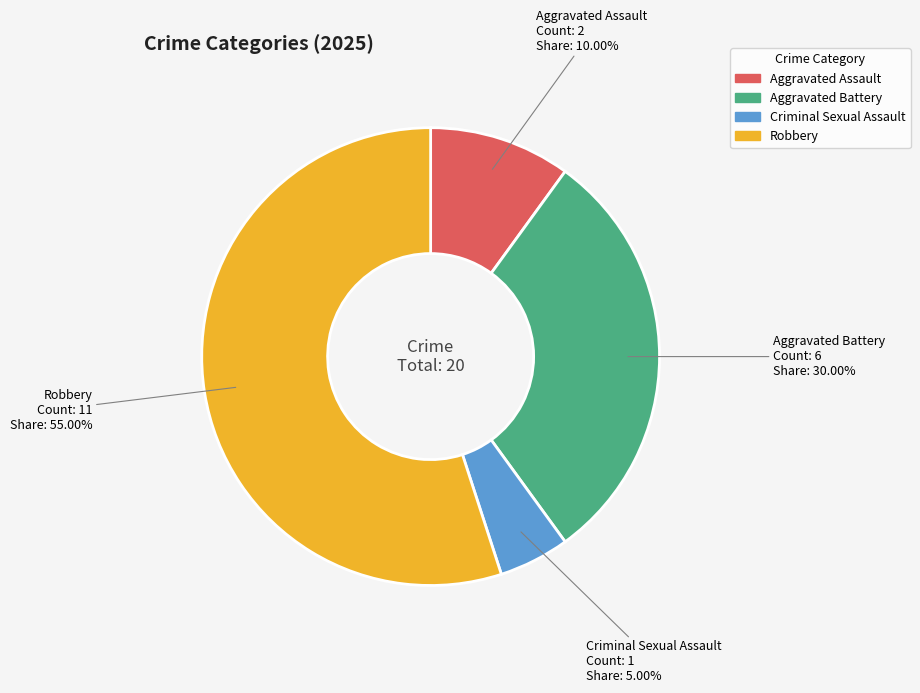

What is the largest slice in the pie chart?

Robbery